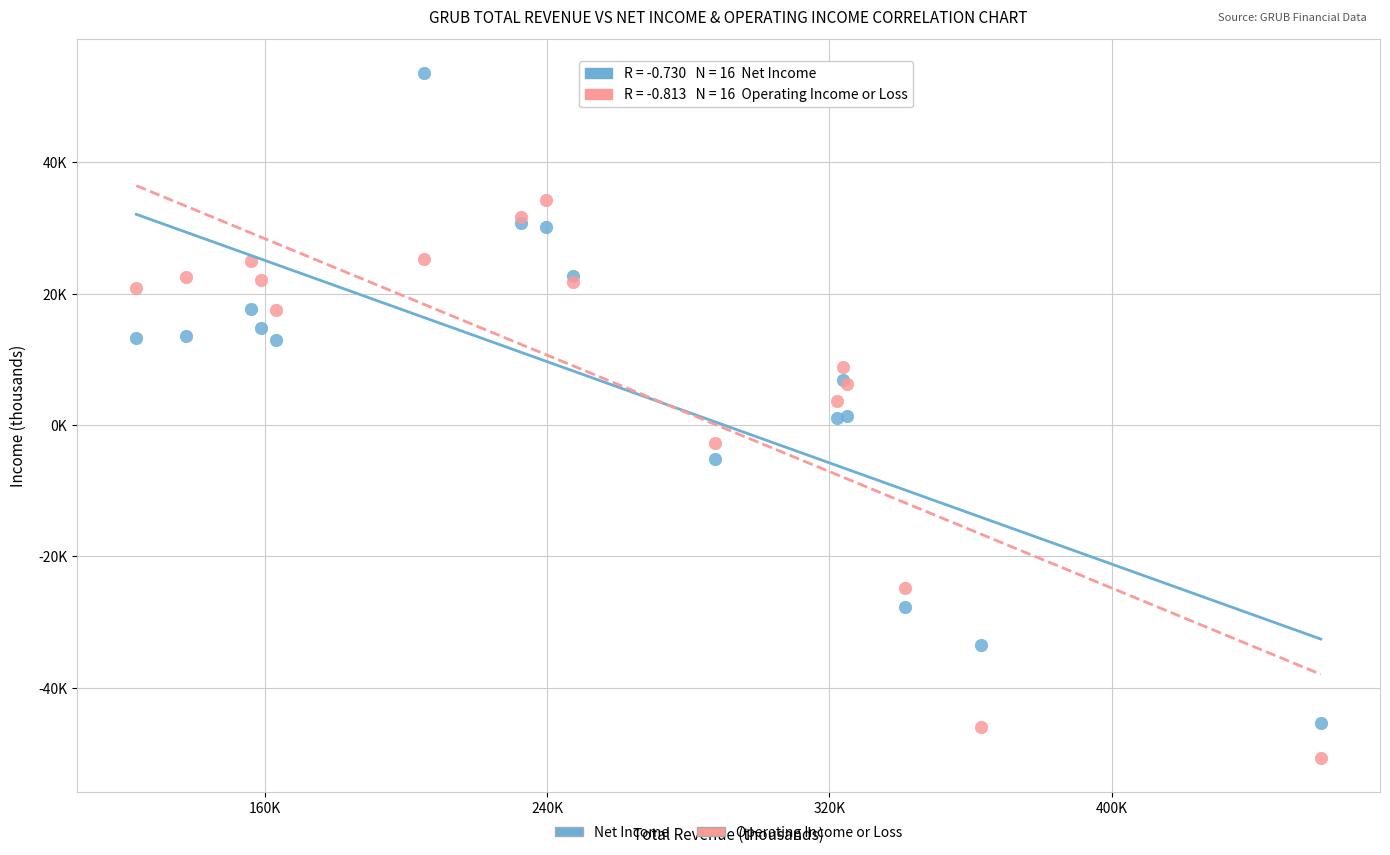

What are all the series names shown in the legend?

Net Income, Operating Income or Loss